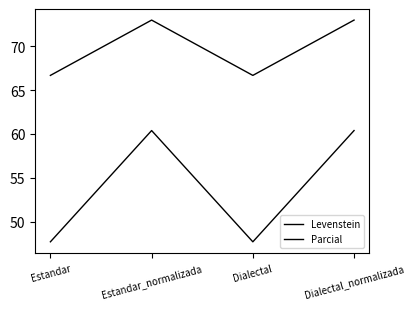

How many lines are shown in the chart?

2